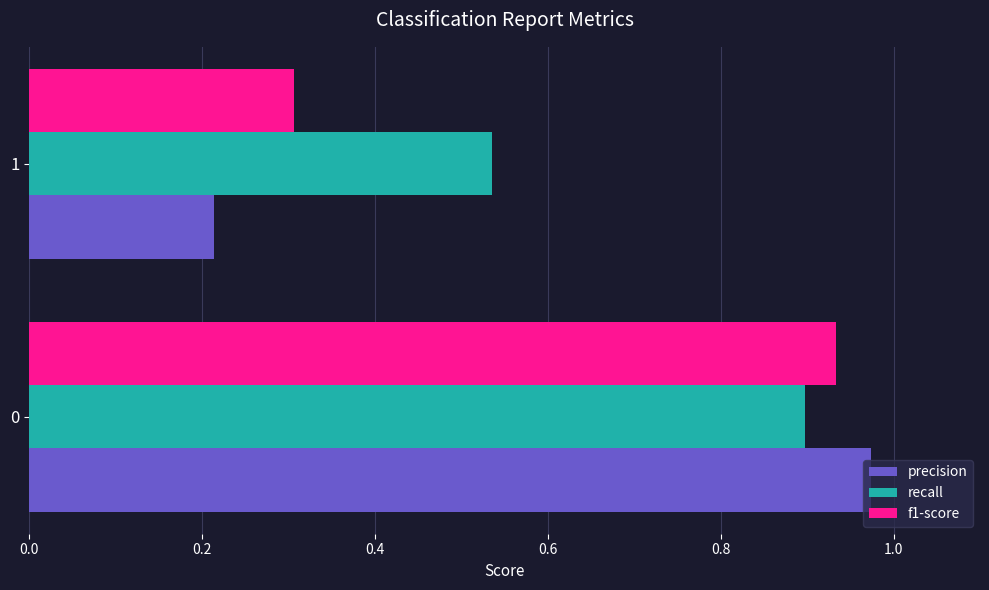

What is the minimum value for f1-score?

0.3